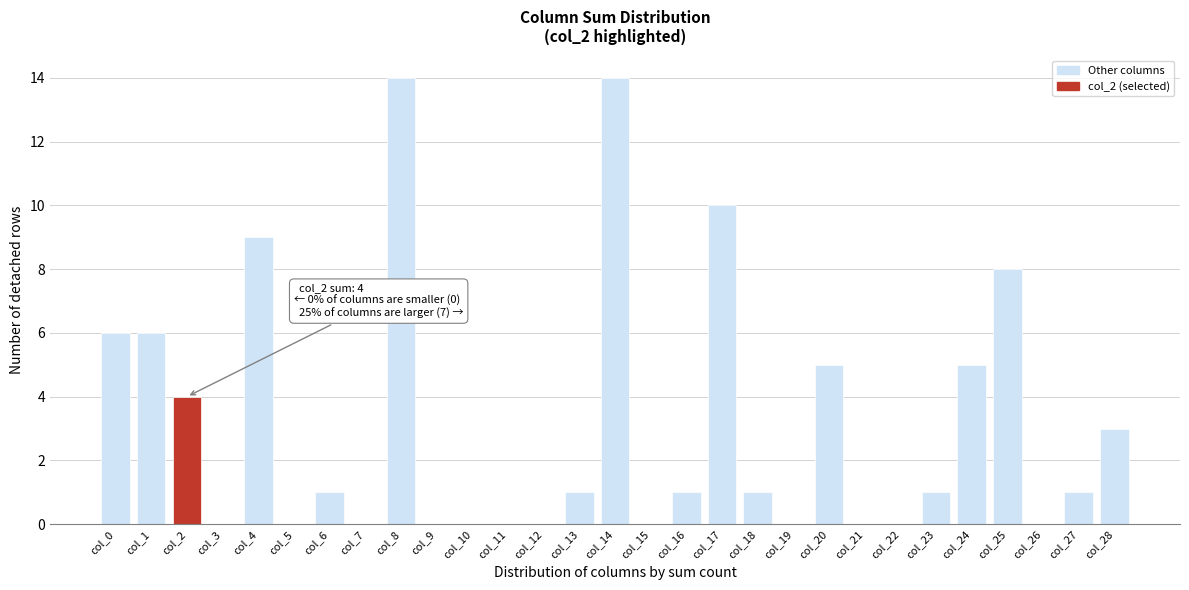

Reading right to left, what are all the values shown in this chart?

col_28=3	col_27=1	col_26=0	col_25=8	col_24=5	col_23=1	col_22=0	col_21=0	col_20=5	col_19=0	col_18=1	col_17=10	col_16=1	col_15=0	col_14=14	col_13=1	col_12=0	col_11=0	col_10=0	col_9=0	col_8=14	col_7=0	col_6=1	col_5=0	col_4=9	col_3=0	col_2=4	col_1=6	col_0=6